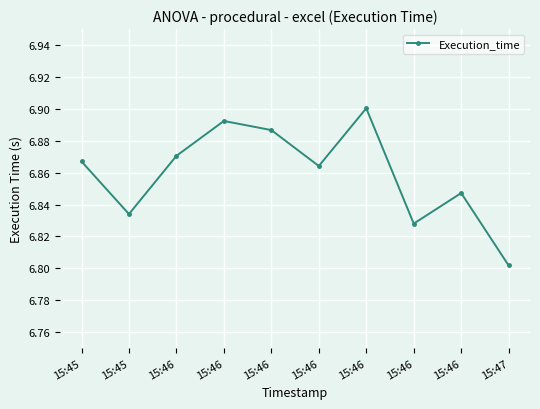

Is this an area chart (filled region under the line)?

No